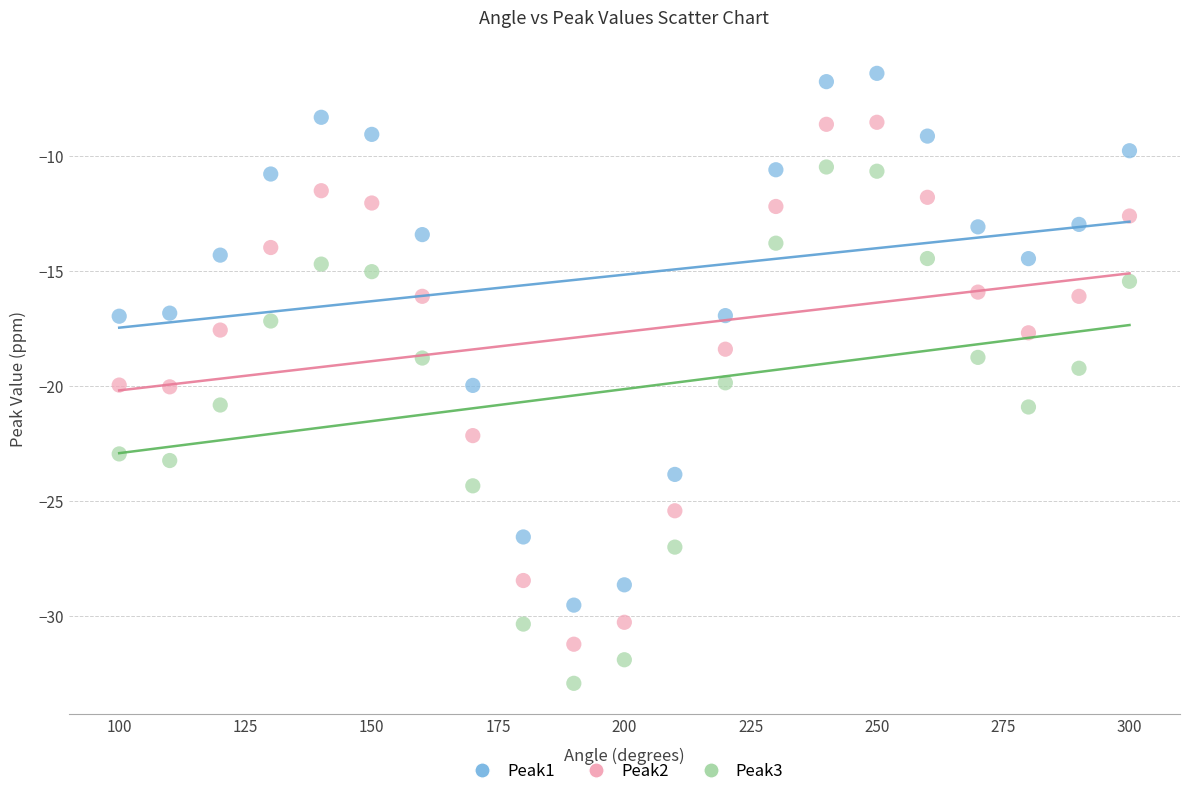

What is the X range (max minus min) for the scatter plot?

200.0